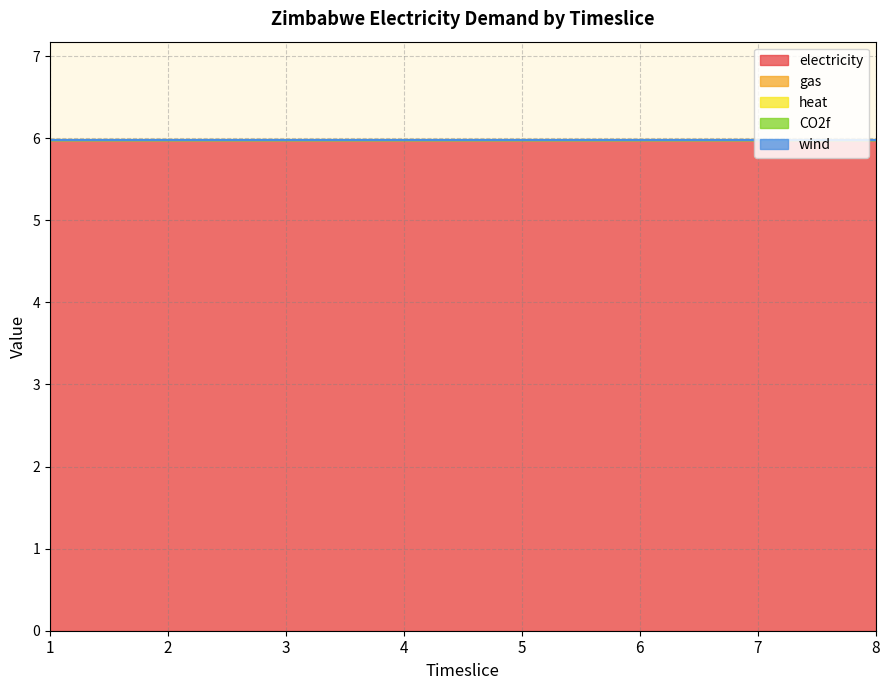

The gas series shows 0.0 at 8. True or false?

True